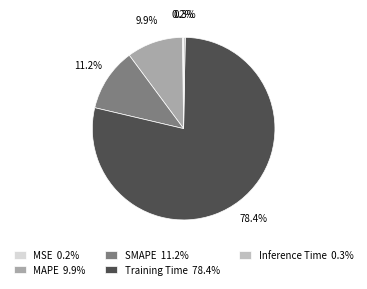

What percentage is NOT represented by Inference Time?

99.7%